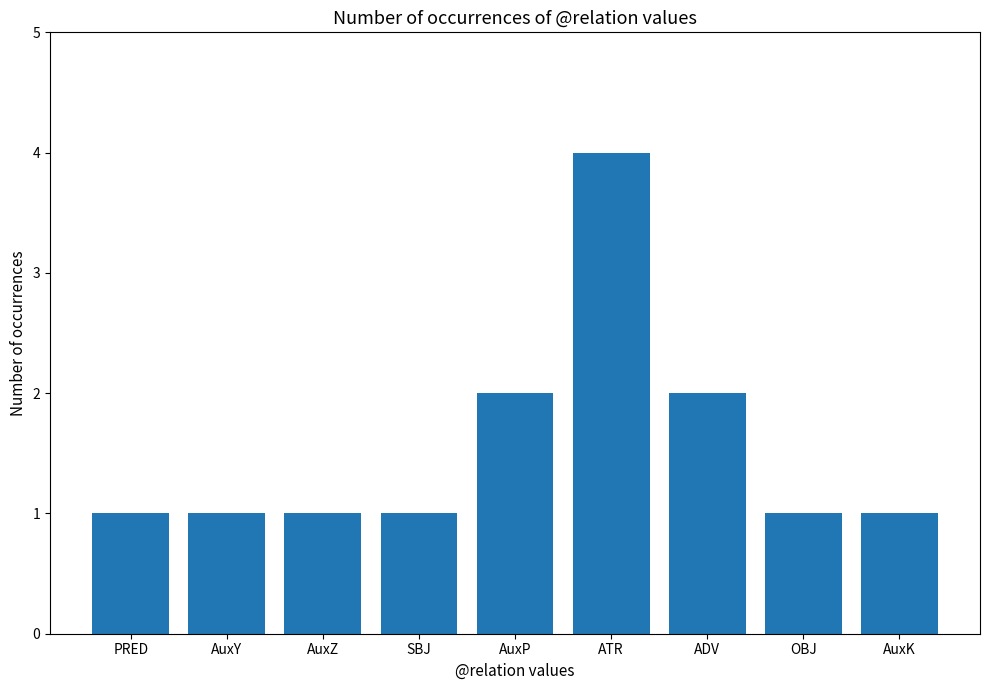

Which category has the highest value across all series?

ATR